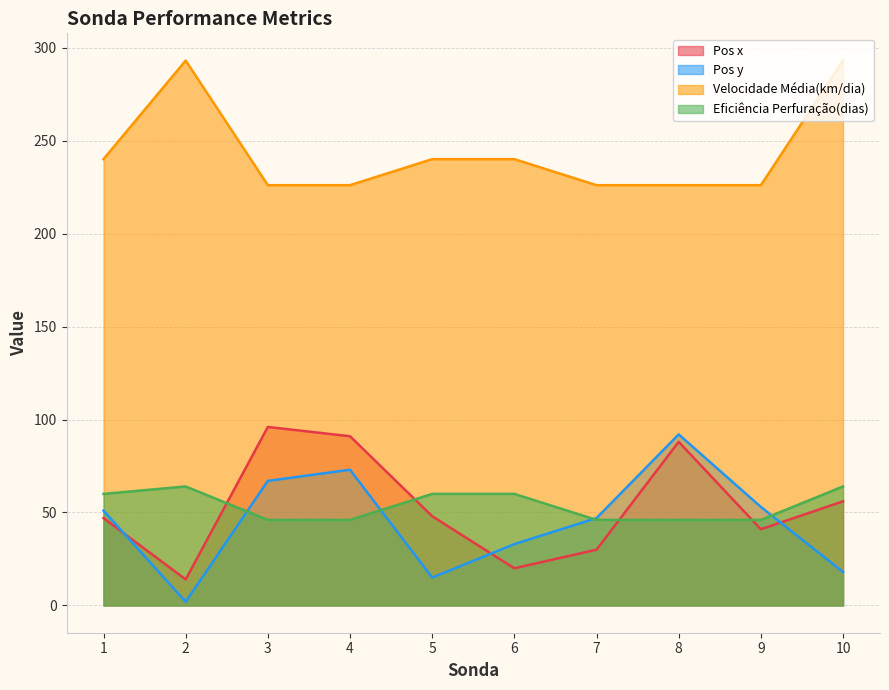

What is the minimum value for Pos y?

2